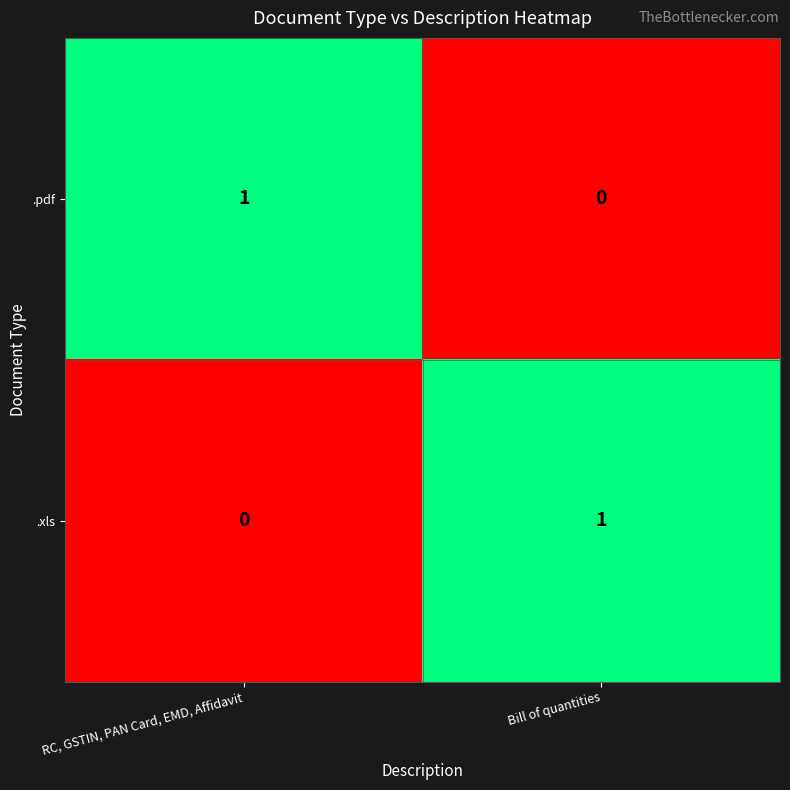

Count the number of categories in the chart.

2